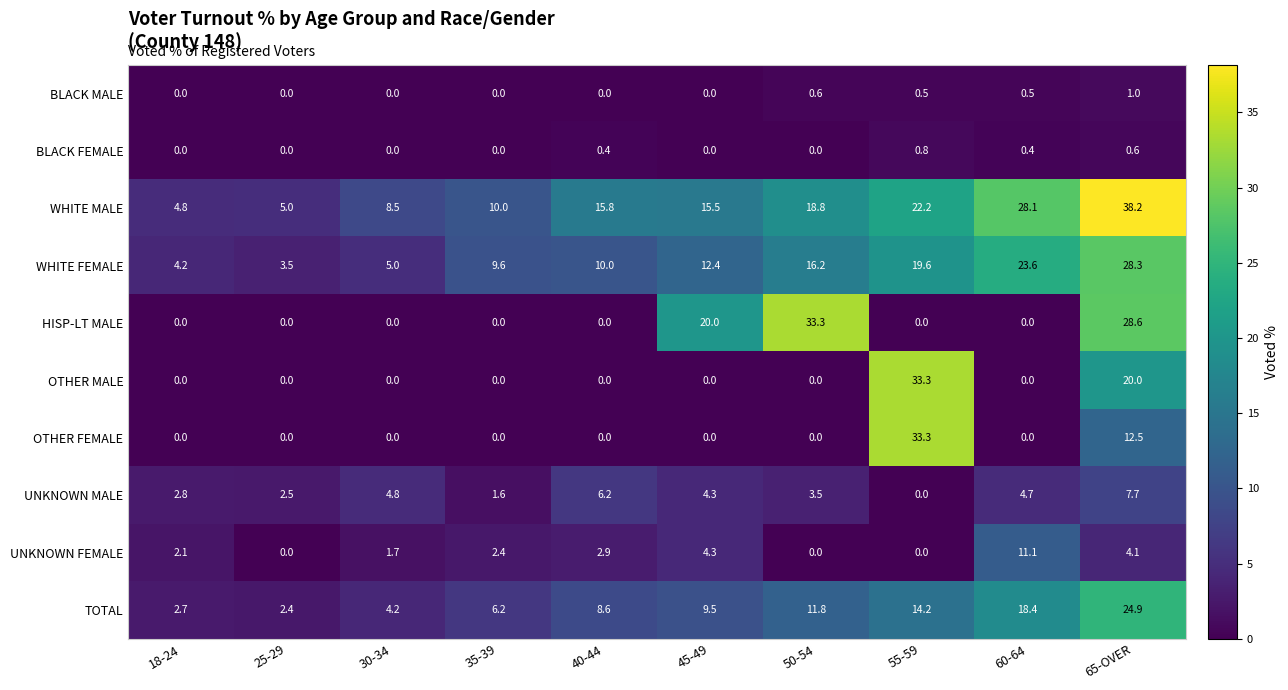

At which category is the sum across all series the highest?

65-OVER